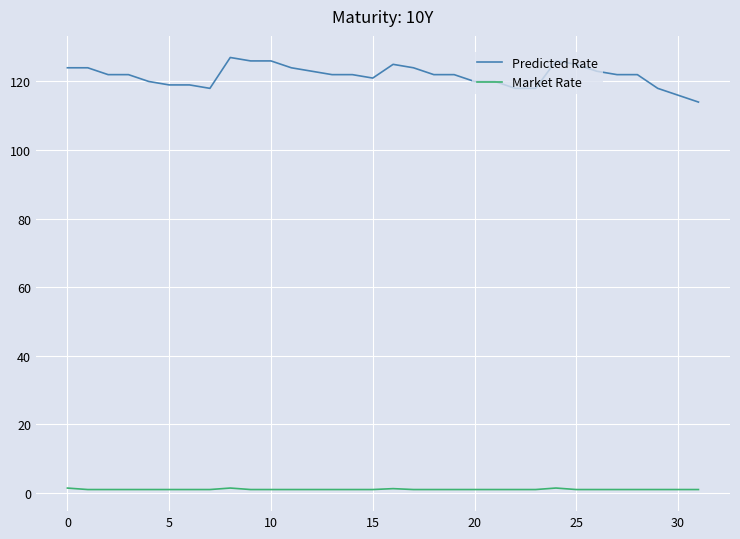

What is the minimum value shown in the chart?

1.0